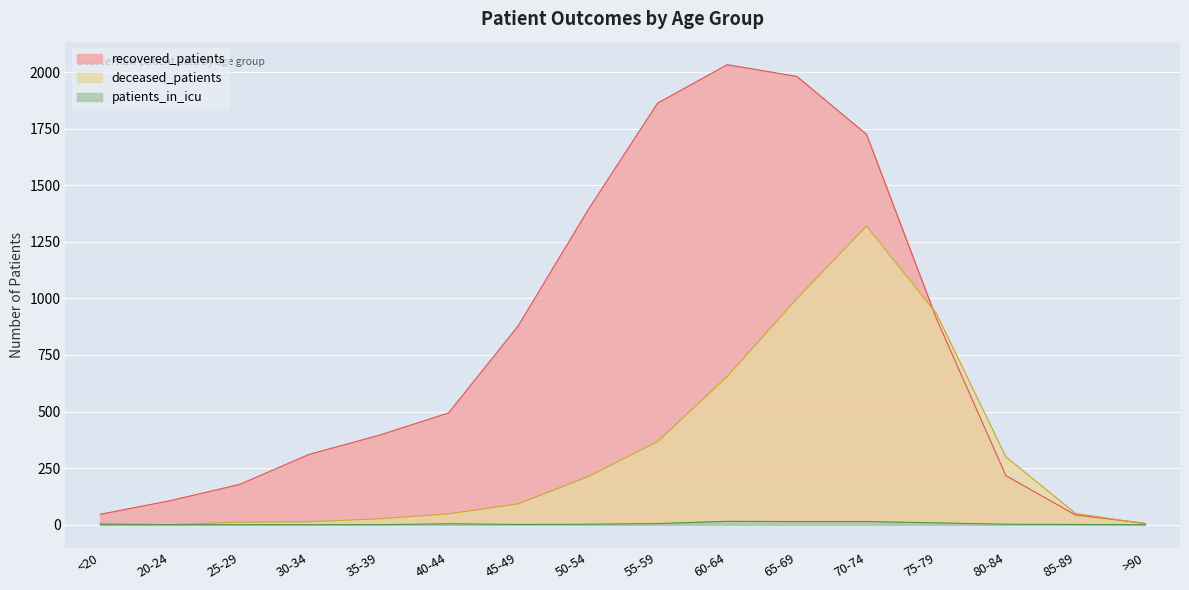

What is the average value of the recovered_patients series?

786